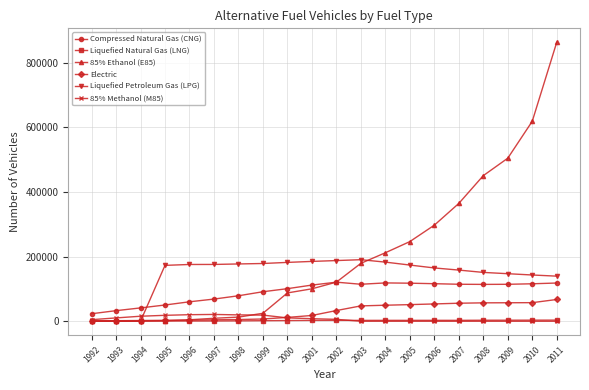

True or false: Compressed Natural Gas (CNG) and Liquefied Natural Gas (LNG) intersect in this chart.

False